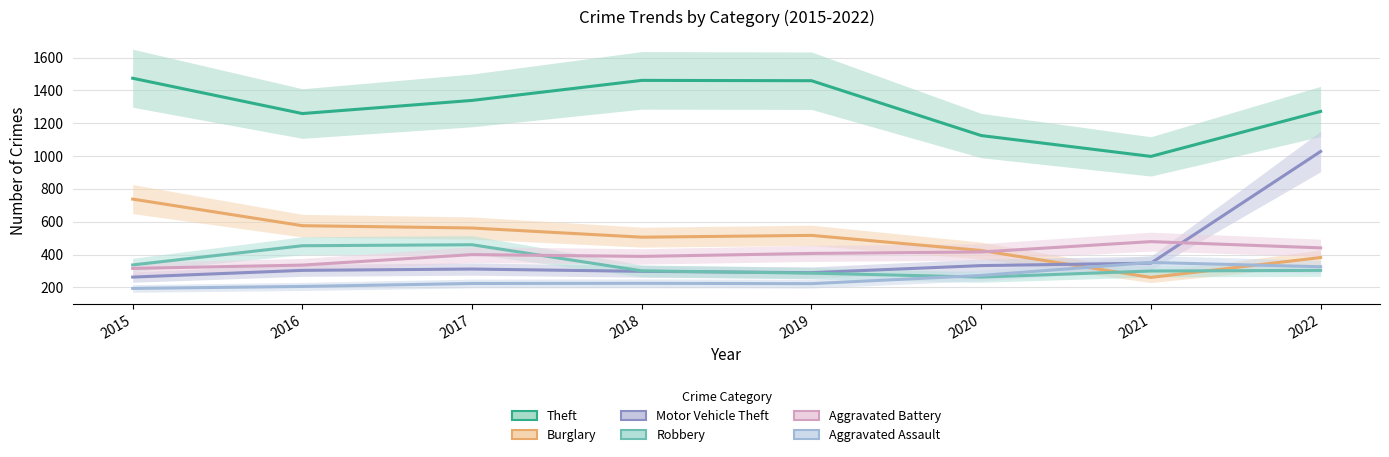

What are all the series names shown in the legend?

Theft, Burglary, Motor Vehicle Theft, Robbery, Aggravated Battery, Aggravated Assault